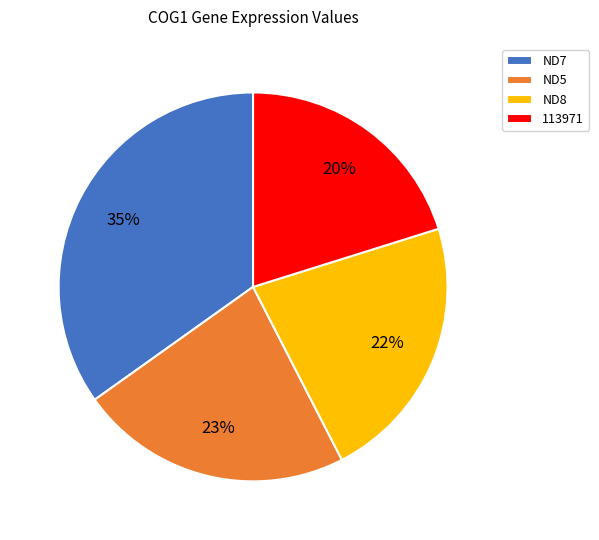

Do ND7 and 113971 together represent more than half of the pie?

Yes